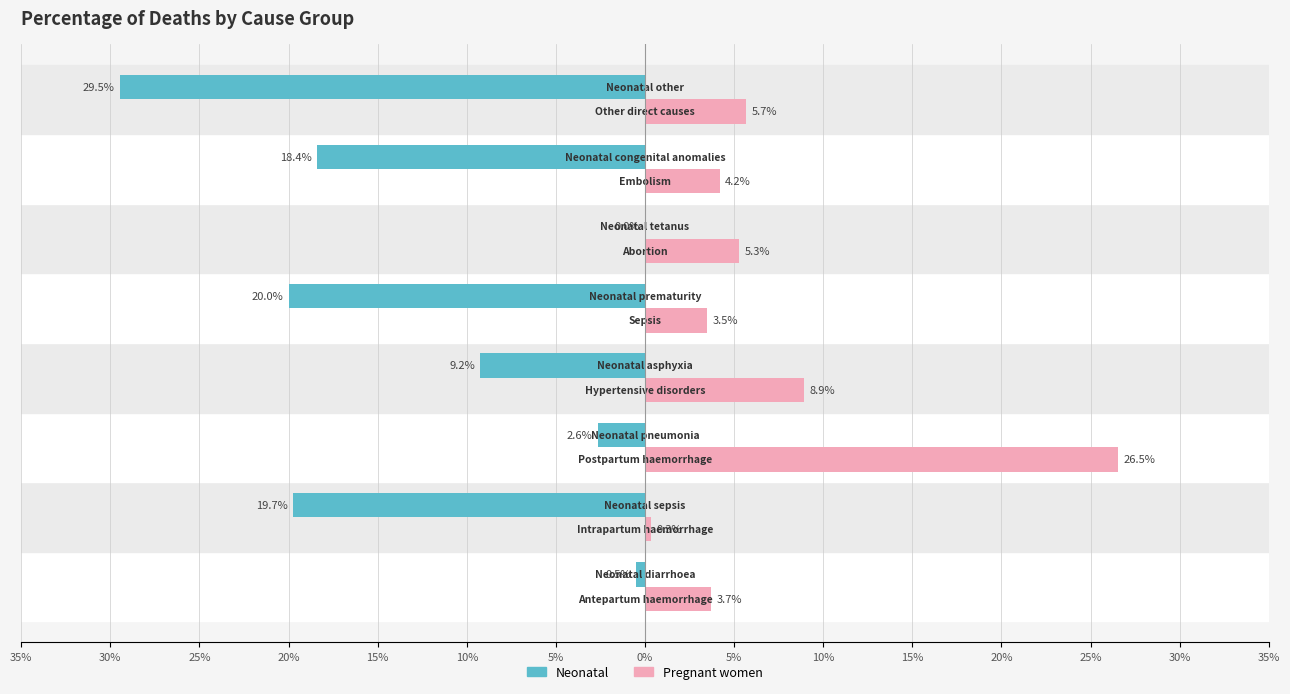

Reading right to left, what are all the values shown in this chart?

Neonatal: 0%=-0.3	5%=-0.2	10%=-0.0	15%=-0.2	20%=-0.1	25%=-0.0	30%=-0.2	35%=-0.0
Pregnant women: 0%=0.1	5%=0.0	10%=0.1	15%=0.0	20%=0.1	25%=0.3	30%=0.0	35%=0.0